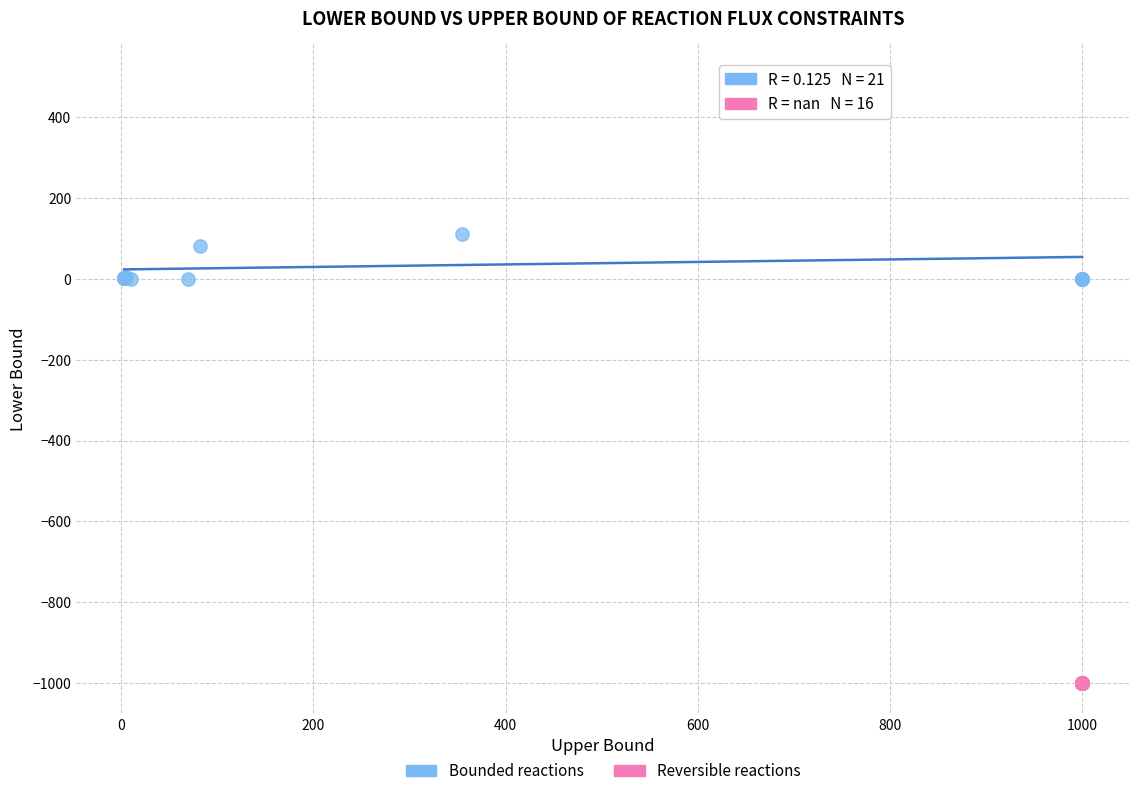

Which series contains the highest Y value?

Bounded reactions